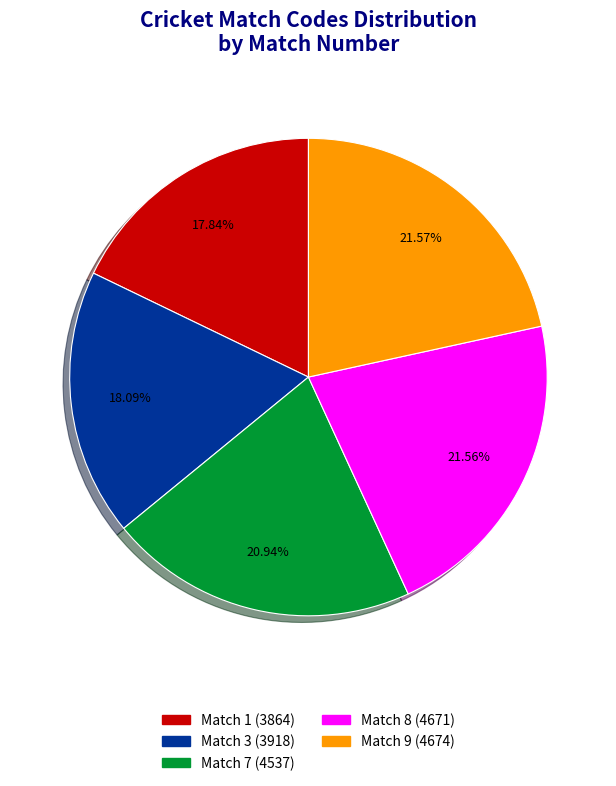

How many segments does this pie chart have?

5